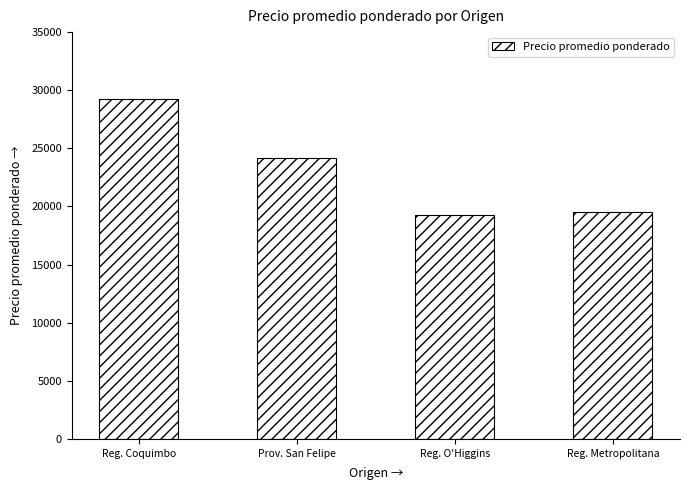

What position from the left is Reg. Coquimbo?

1